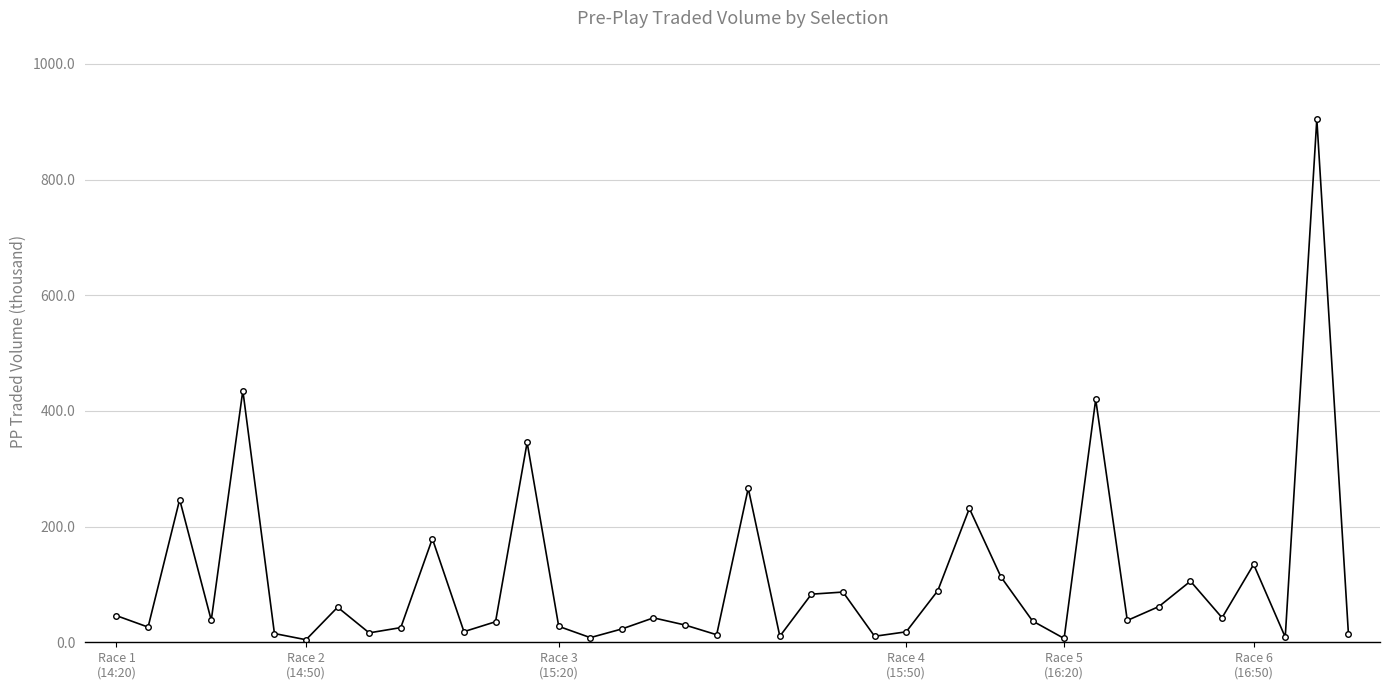

What is the sum of all values?

4318.8